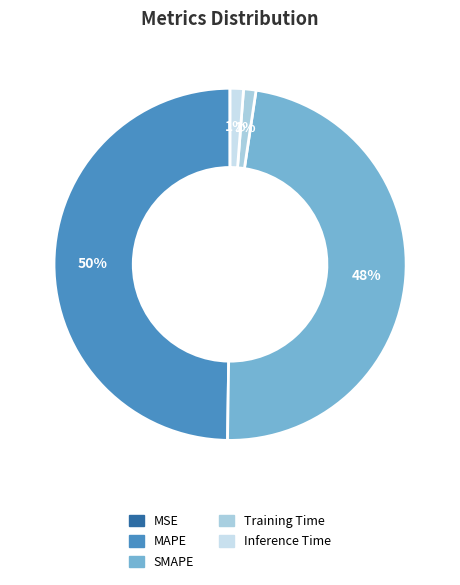

Rank the categories by value from highest to lowest.

MAPE, SMAPE, Inference Time, Training Time, MSE